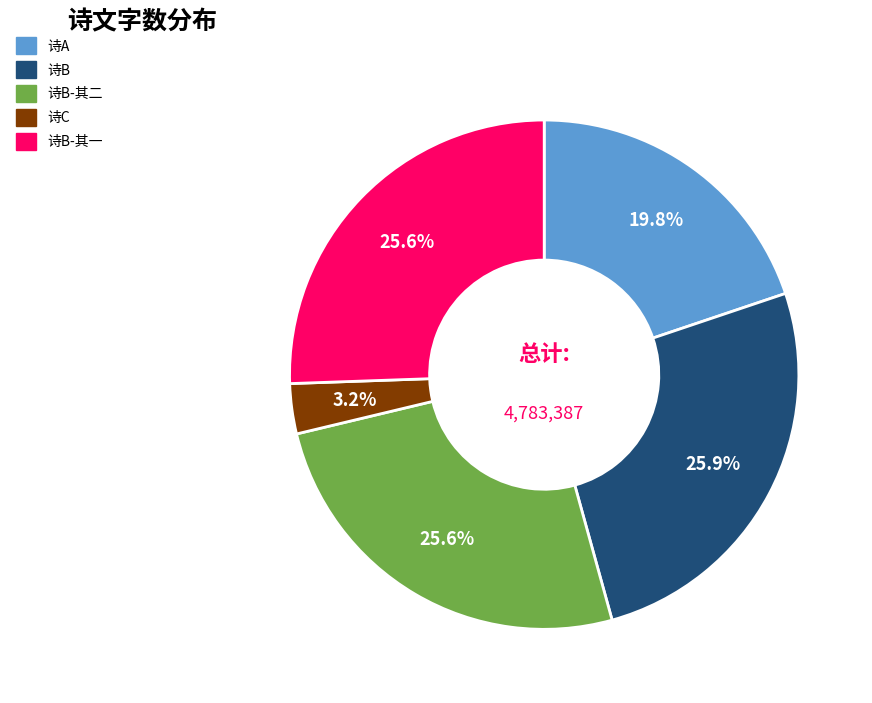

Does any single category account for the majority?

No